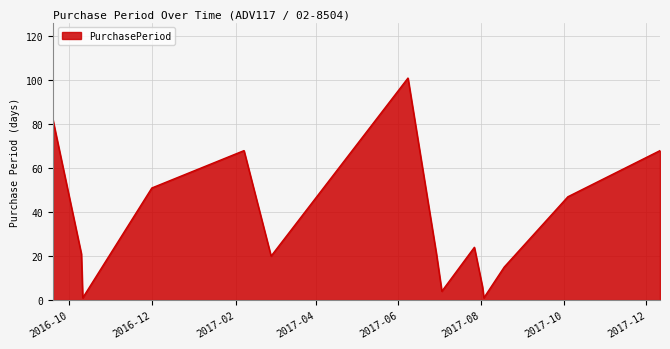

What is the maximum value shown in the chart?

101